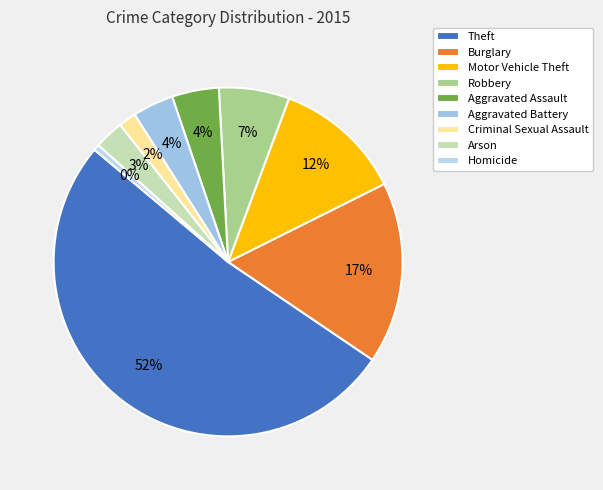

Do Theft and Criminal Sexual Assault together represent more than half of the pie?

Yes